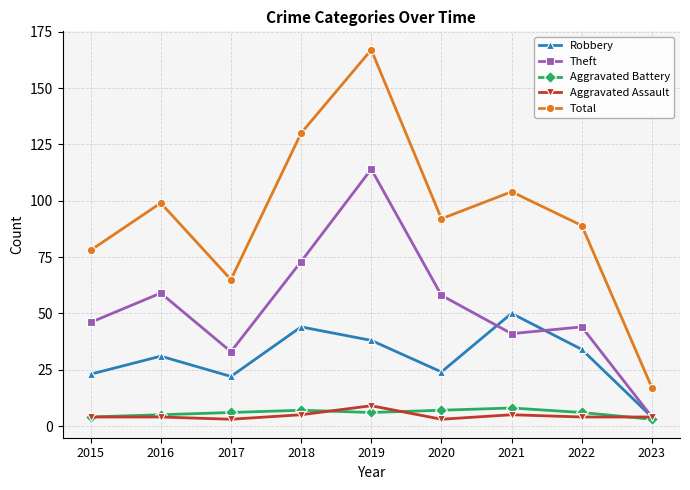

How many lines are shown in the chart?

5